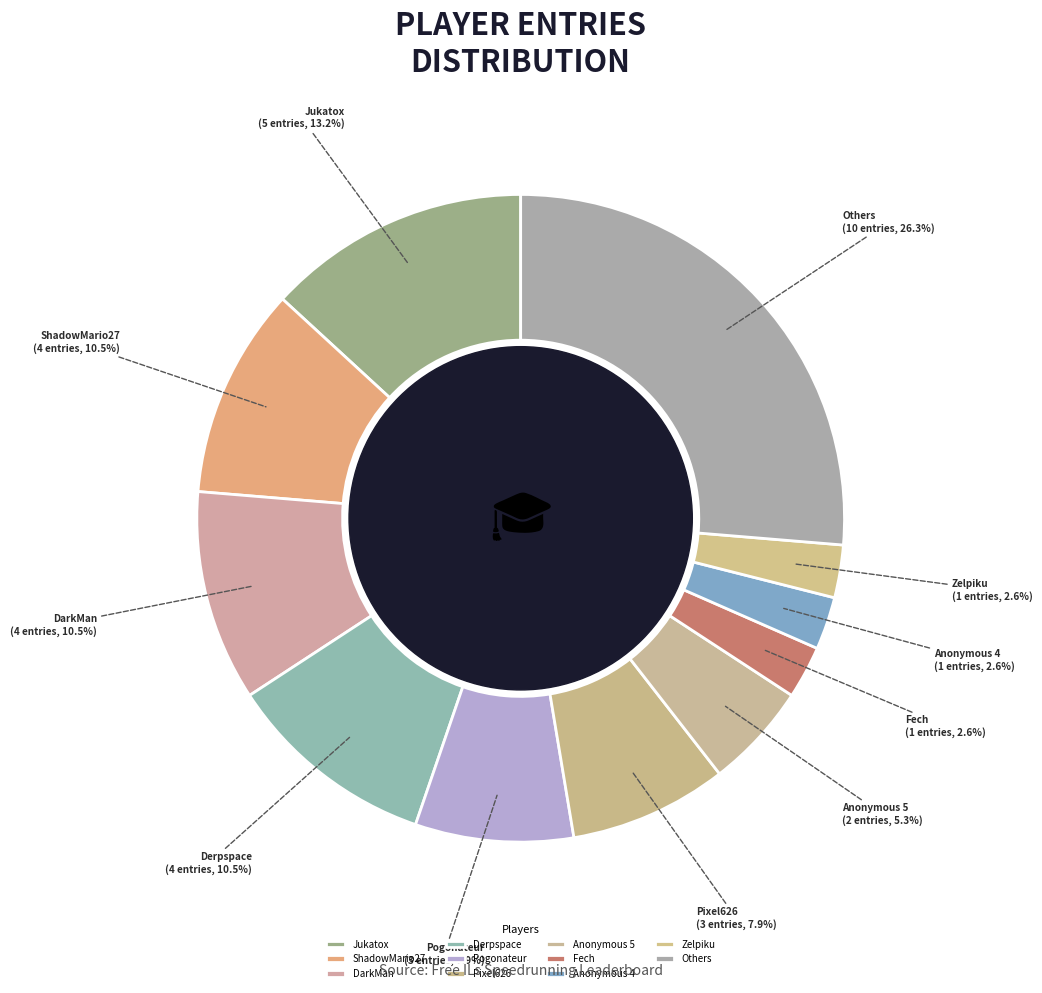

Between Others and Pogonateur, which is larger?

Others